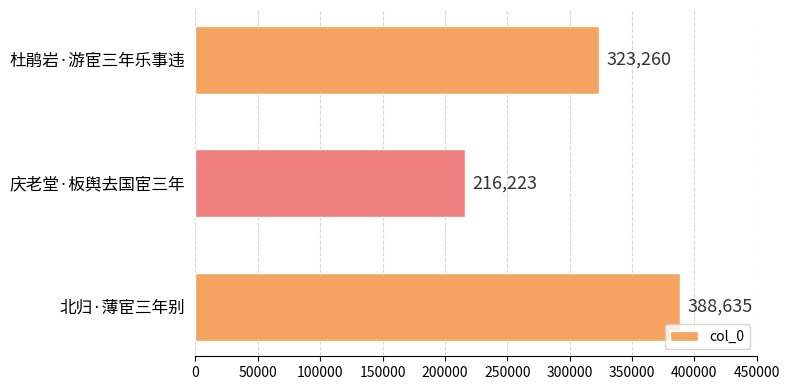

Which has a higher value, 北归·薄宦三年别 or 杜鹃岩·游宦三年乐事违?

北归·薄宦三年别